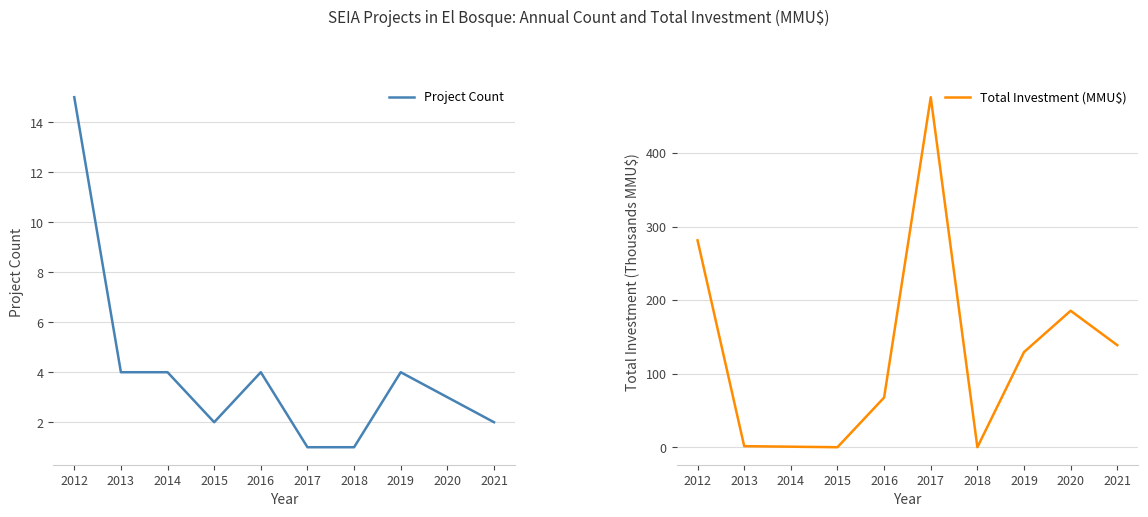

How many lines are shown in the chart?

2